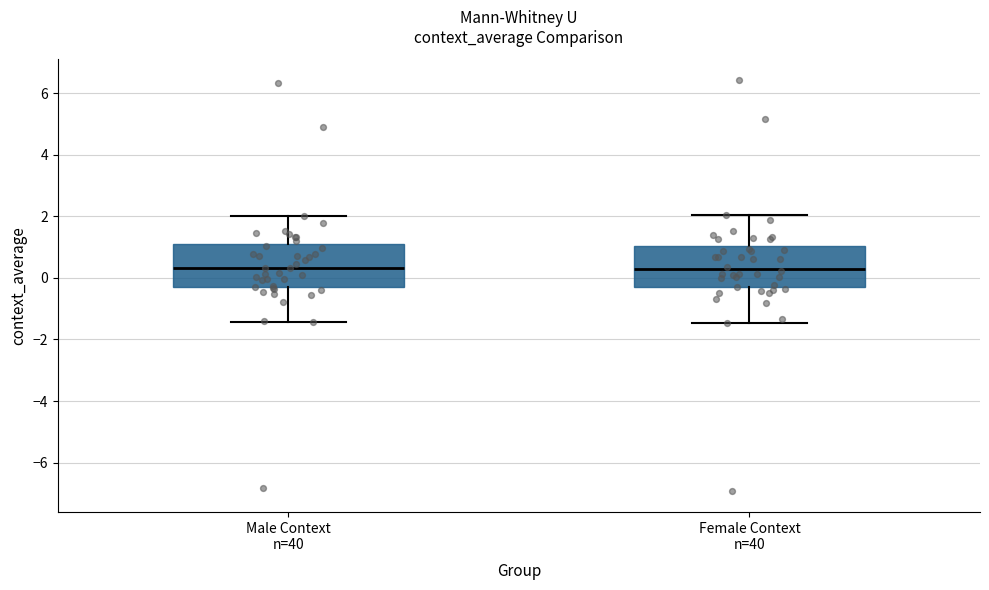

Where is the upper edge of the box for Male Context n=40 on the y-axis? The values are not printed on the chart, so give them approximately, as read against the axis.

1.0